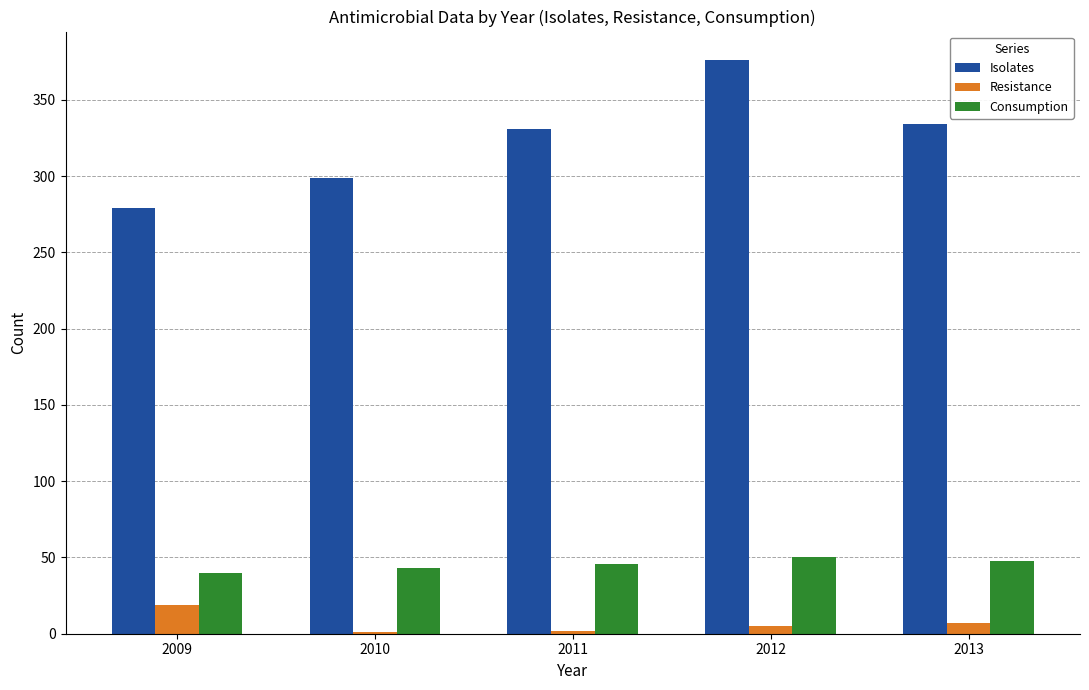

What is the highest value of the Isolates series?

376